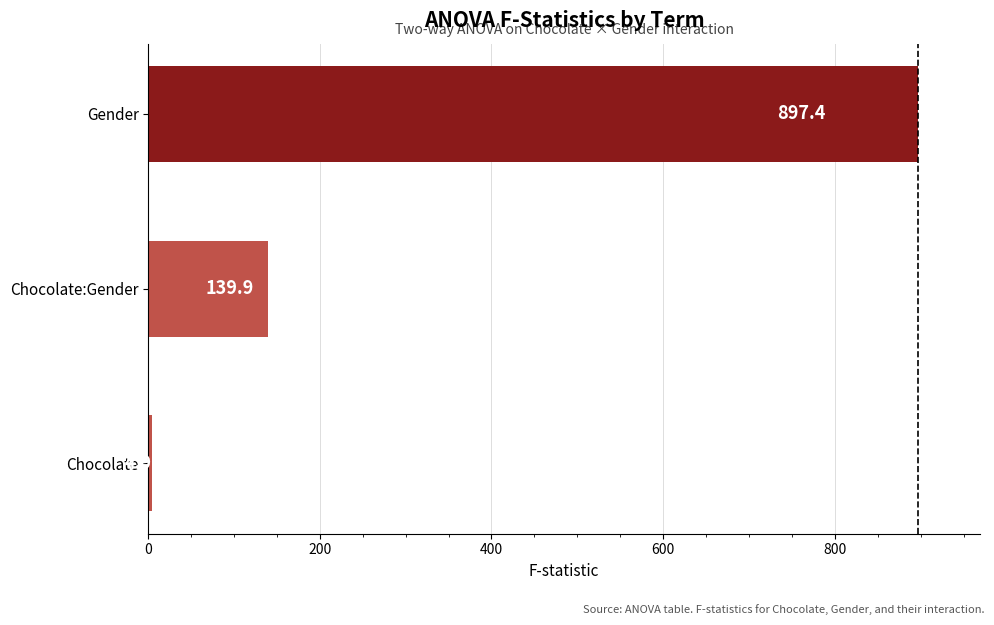

Rank the categories by value from lowest to highest.

Chocolate, Chocolate:Gender, Gender